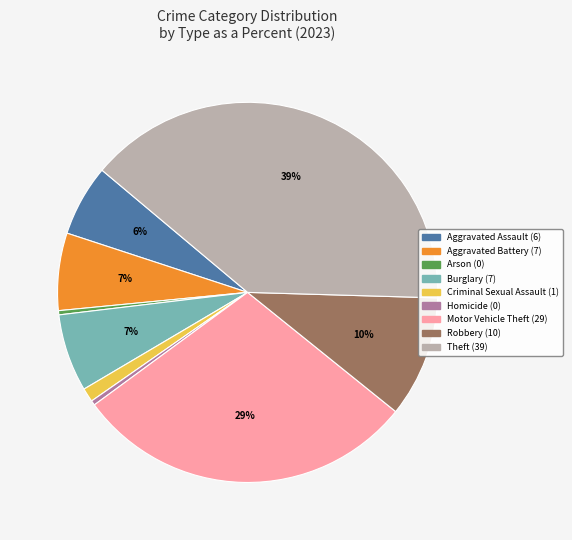

To the nearest percent, what percentage of the pie is Burglary?

7%